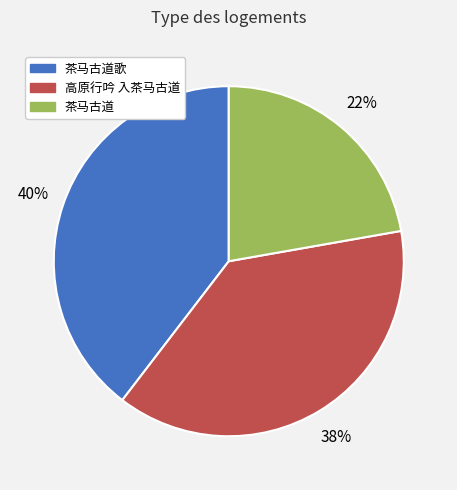

To the nearest percent, what is the average slice percentage?

33%